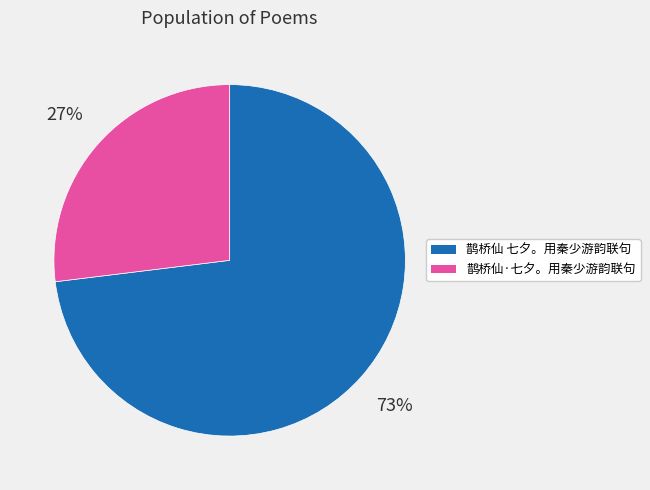

The 鹊桥仙·七夕。用秦少游韵联句 slice represents 27% of the pie. True or false?

True